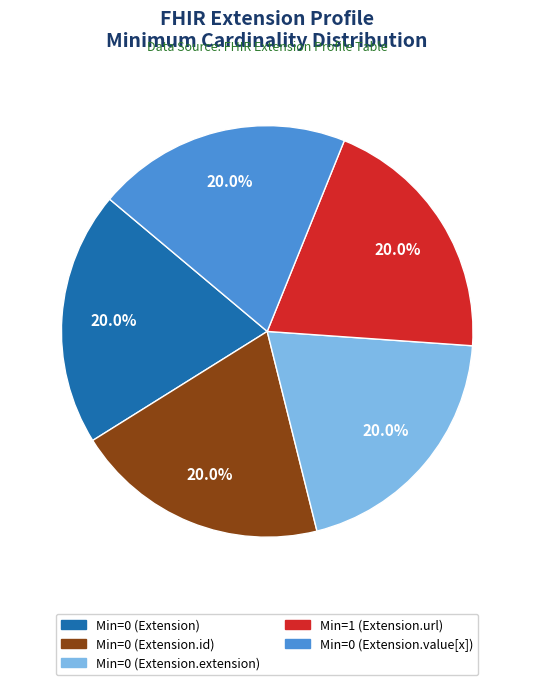

Is there a majority slice in this chart?

No